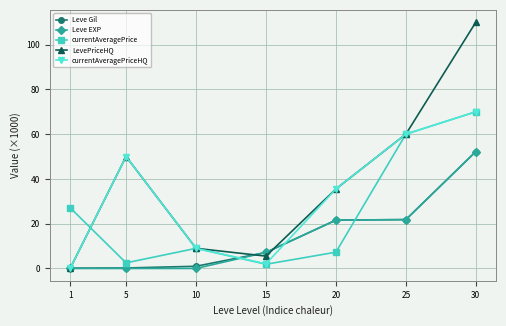

The currentAveragePrice series shows 9.0 at 10. True or false?

True